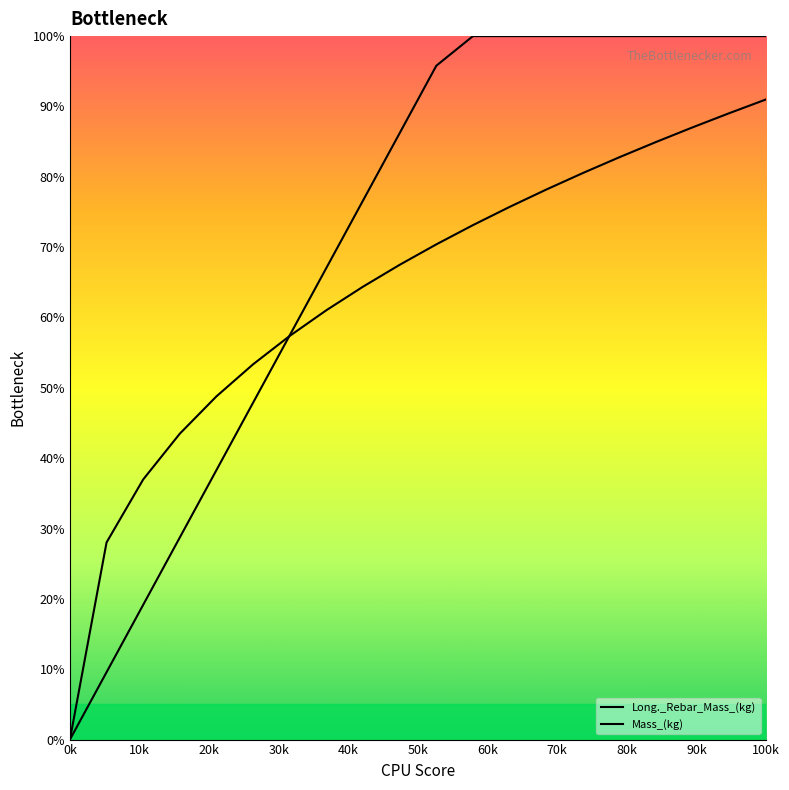

How many lines are shown in the chart?

2